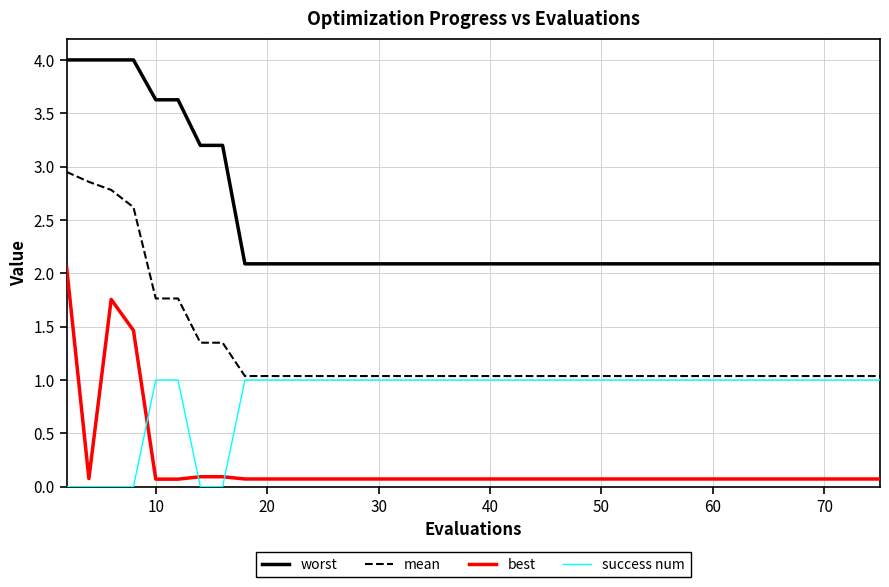

What is the maximum value for success num?

1.0